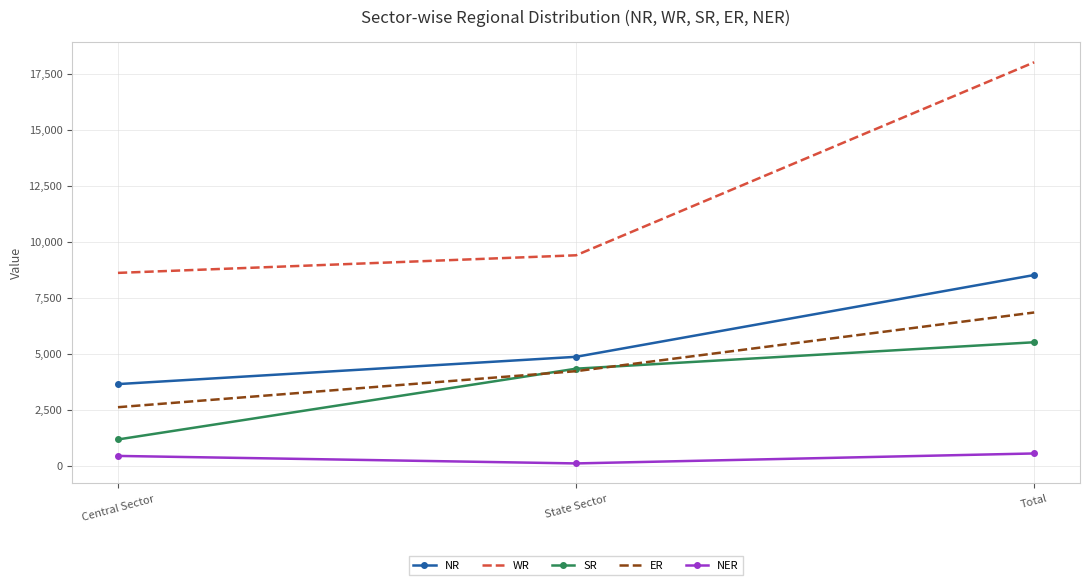

Which series has the largest total across all categories?

WR